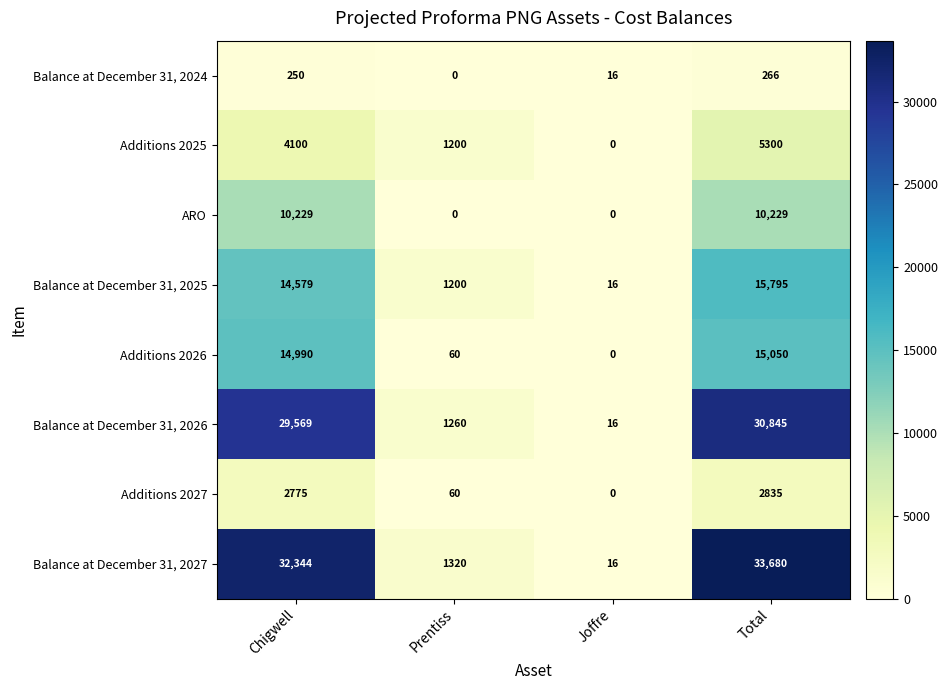

What is the difference between the highest and lowest values at Total?

33414